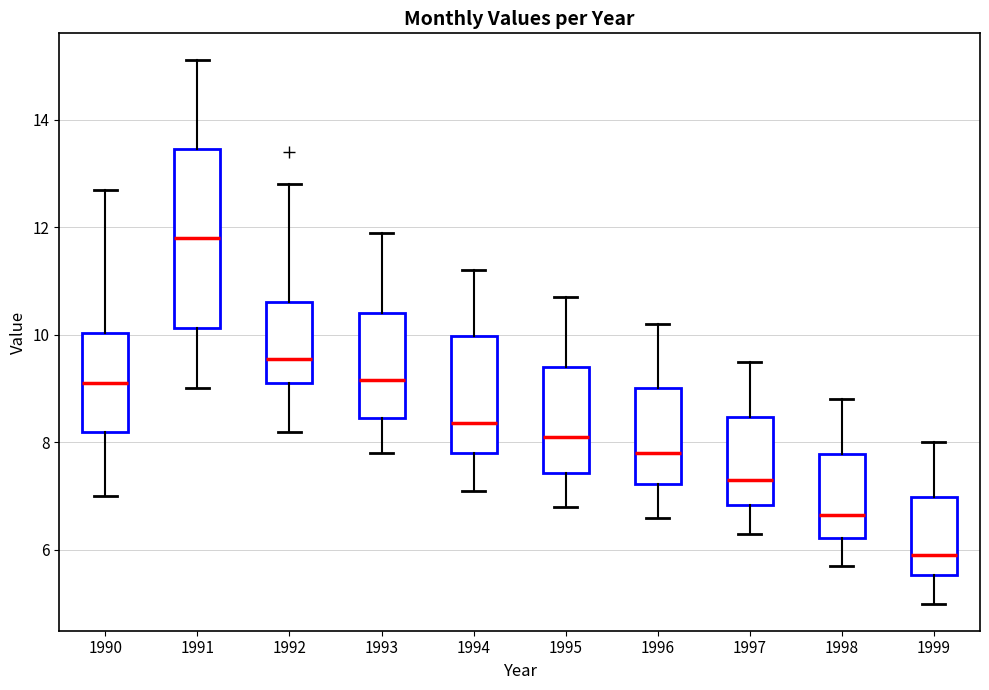

Which box has the highest median line?

1991